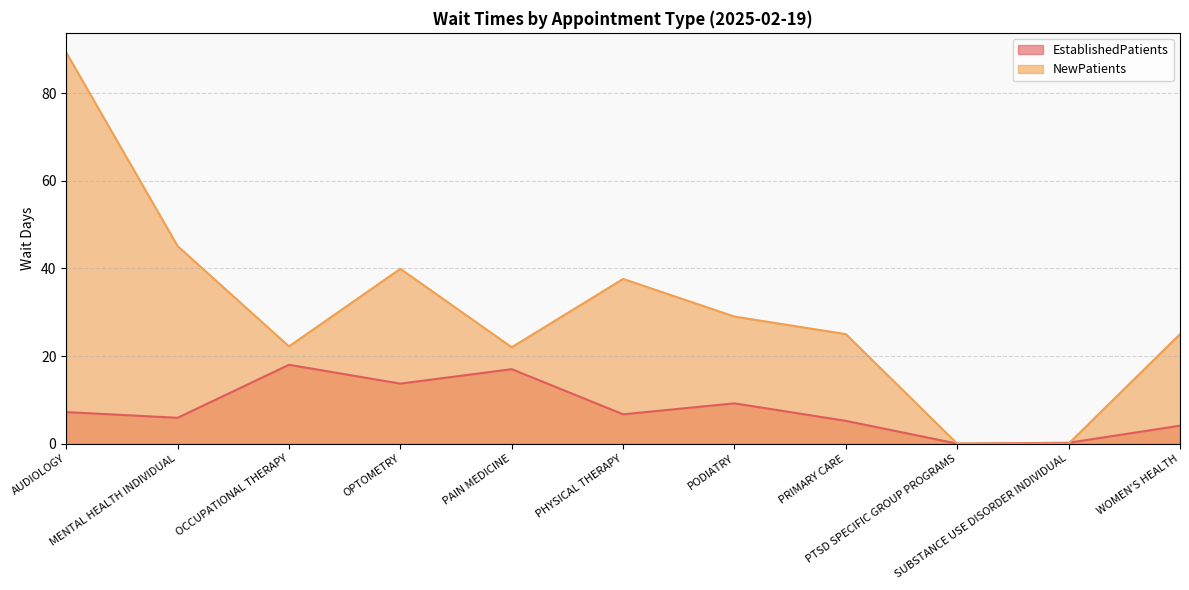

How many times do EstablishedPatients and NewPatients cross each other?

1